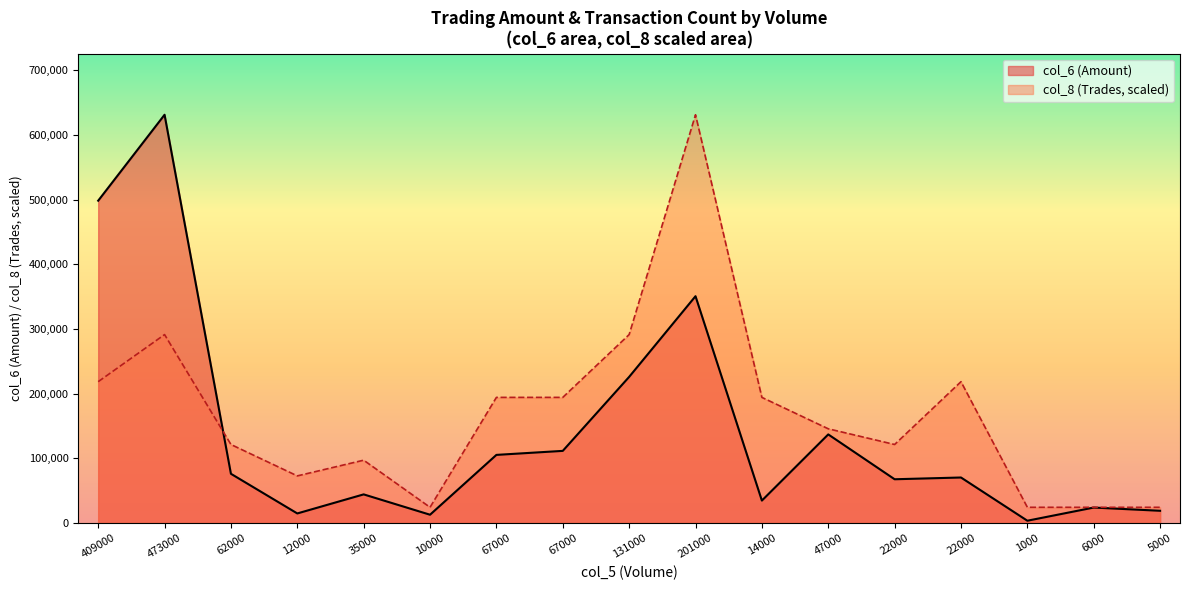

What is the sum of all col_6 values?

2426970.0